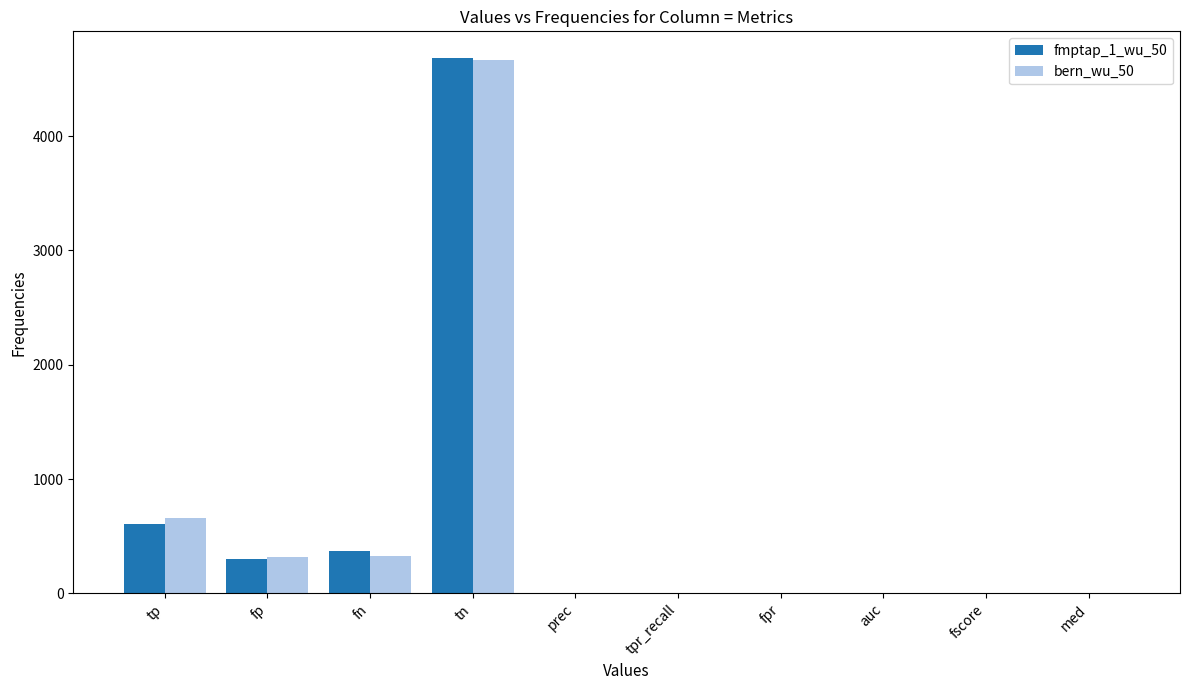

What is the sum of all bern_wu_50 values?

5972.4